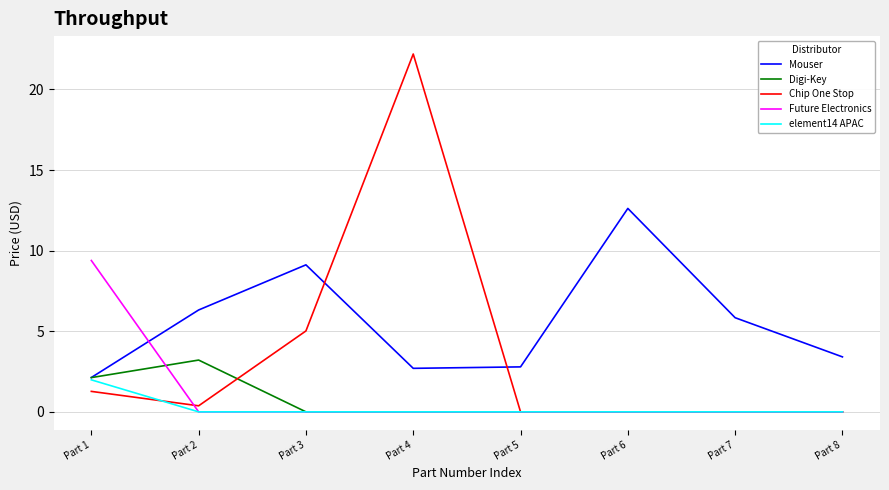

What is the spread (max minus min) of values at Part 4?

22.2